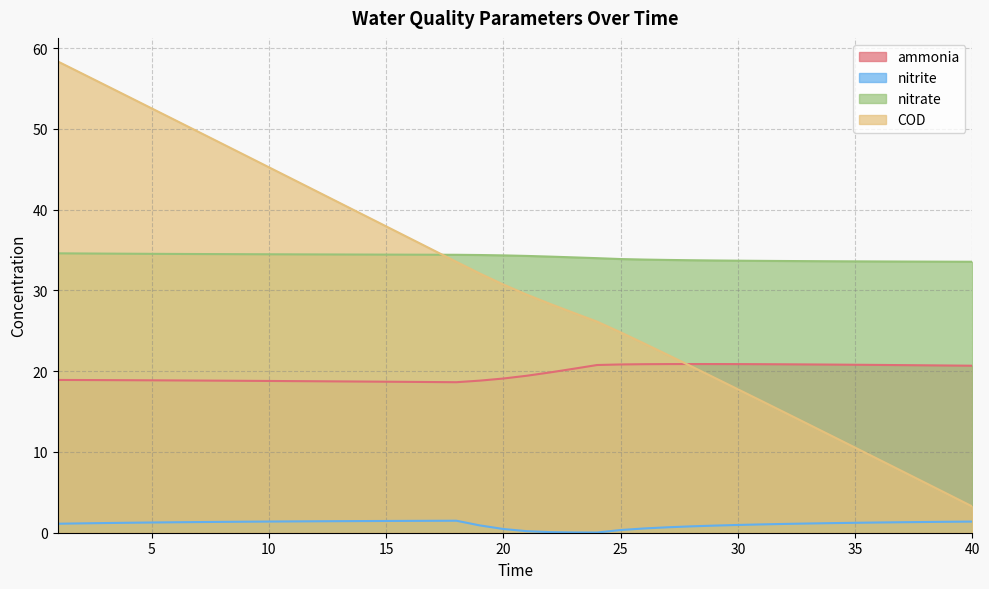

Which series has the widest spread of values?

COD